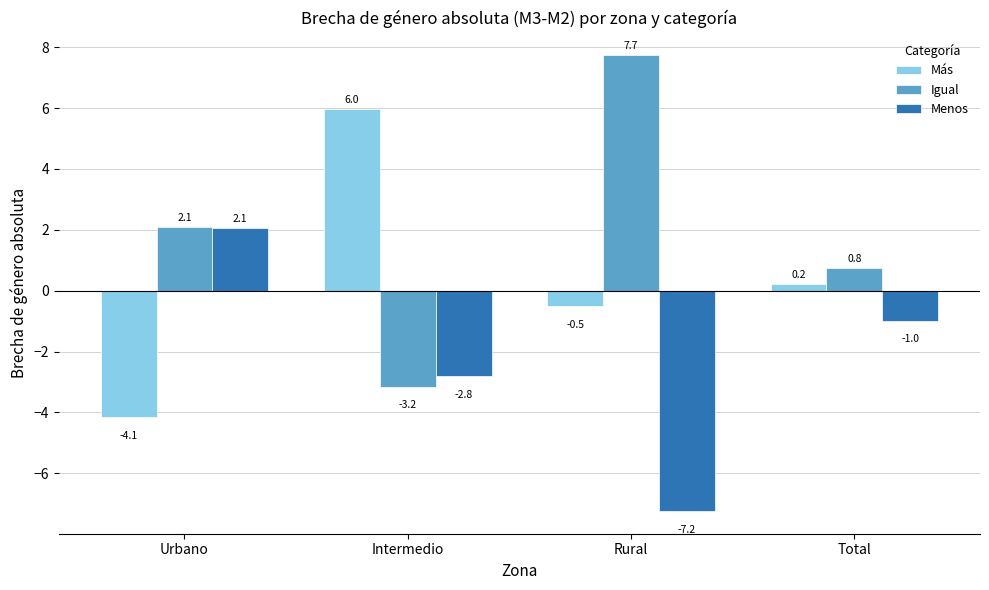

Which series has the widest spread of values?

Igual